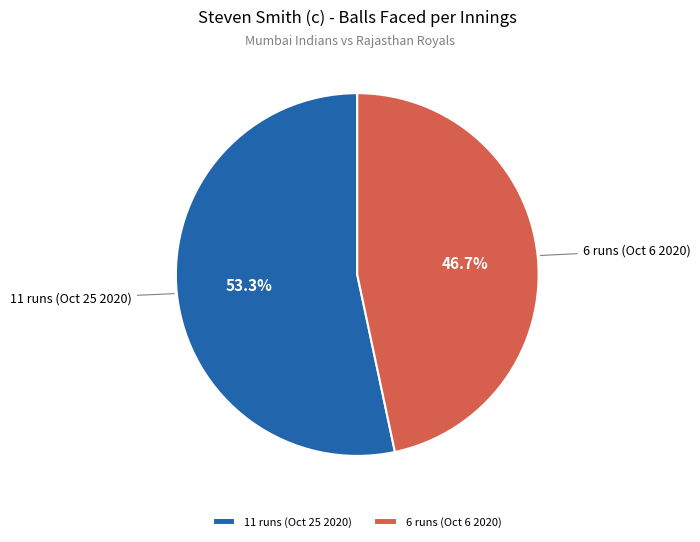

Which category has the biggest portion of the pie?

11 runs (Oct 25 2020)